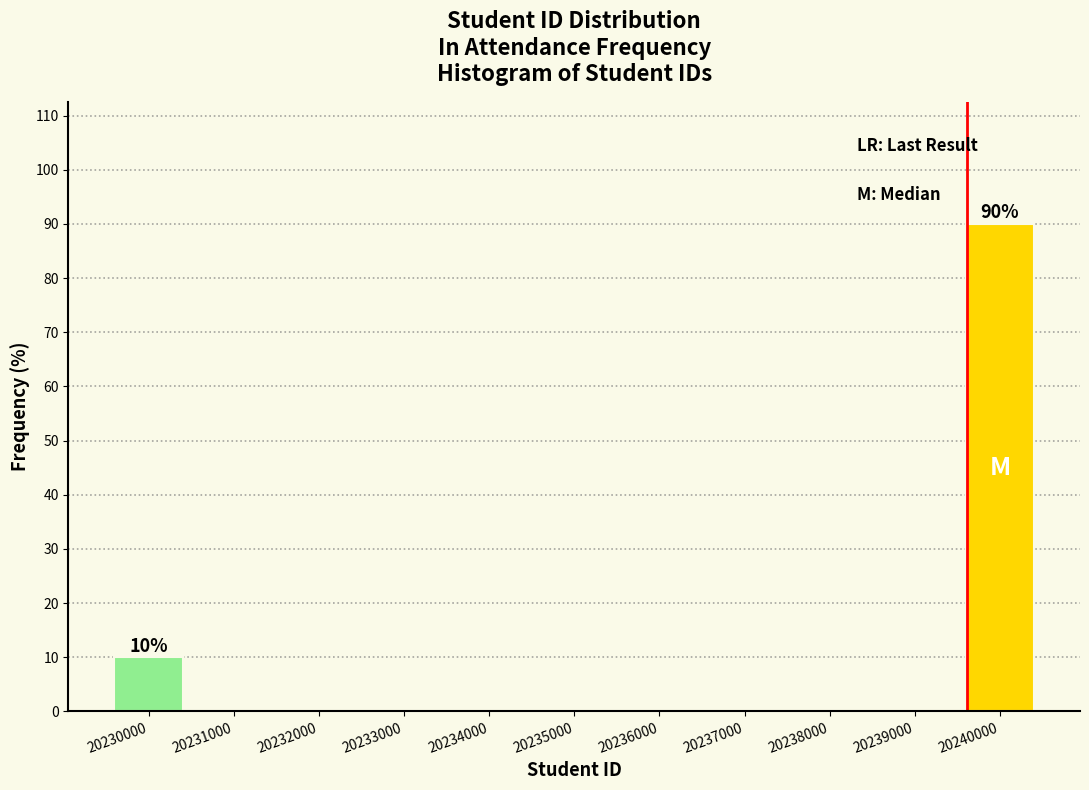

Reading right to left, transcribe all the data shown in this chart.

20240000=90	20239000=0	20238000=0	20237000=0	20236000=0	20235000=0	20234000=0	20233000=0	20232000=0	20231000=0	20230000=10